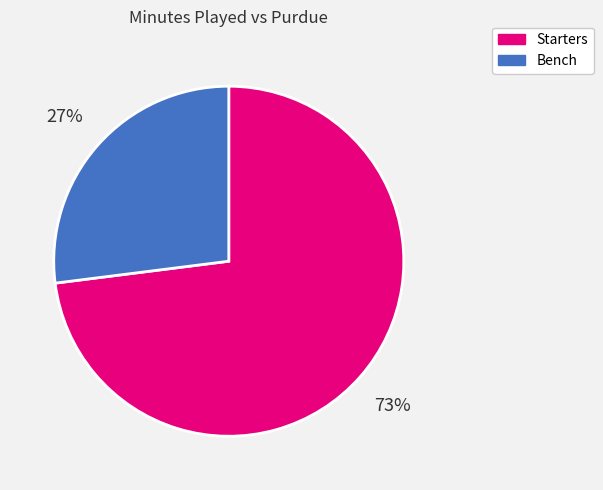

Do Bench and Starters together represent more than half of the pie?

Yes